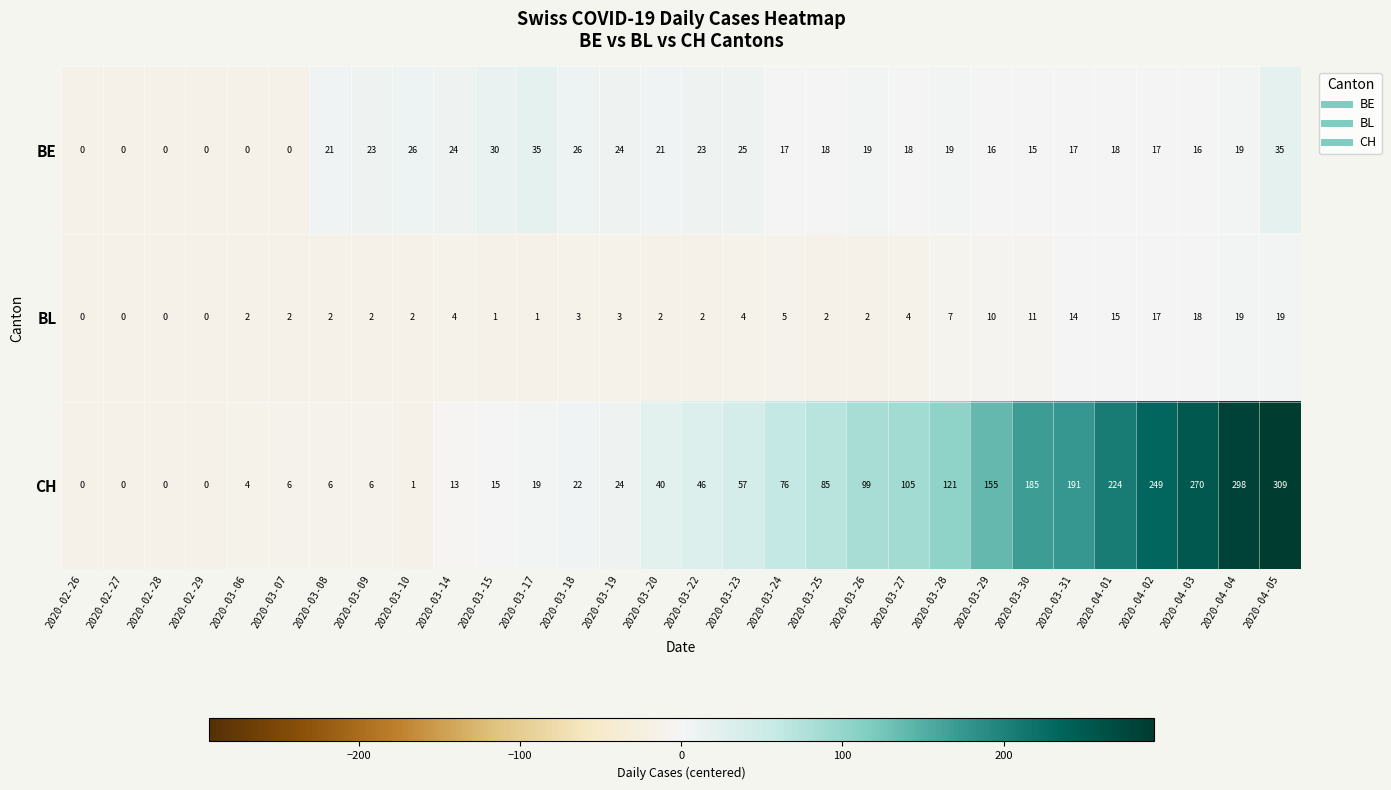

At which category is the sum across all series the highest?

2020-04-05